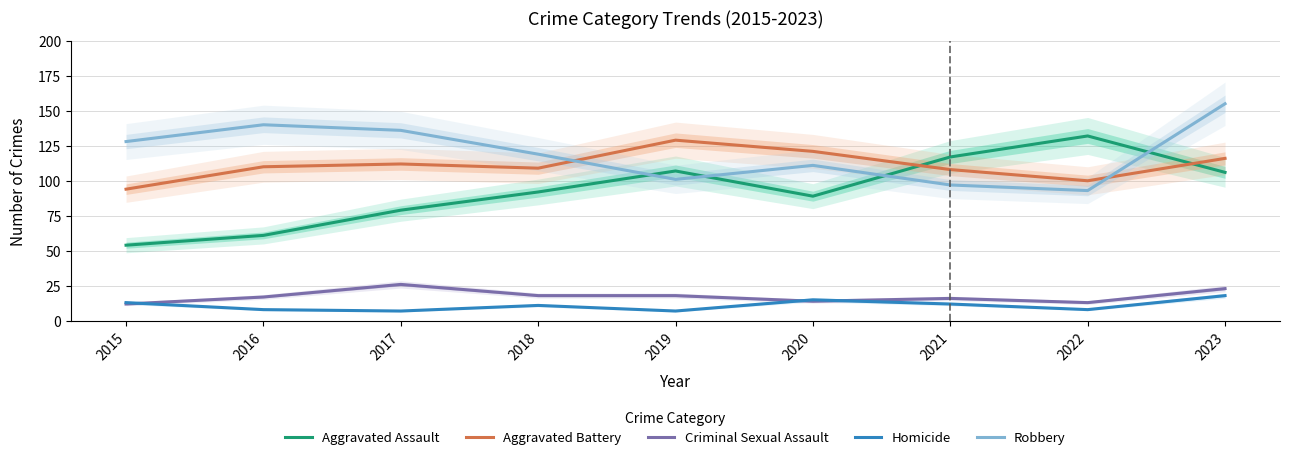

At 2020, list the series in order from smallest to largest.

Criminal Sexual Assault, Homicide, Aggravated Assault, Robbery, Aggravated Battery